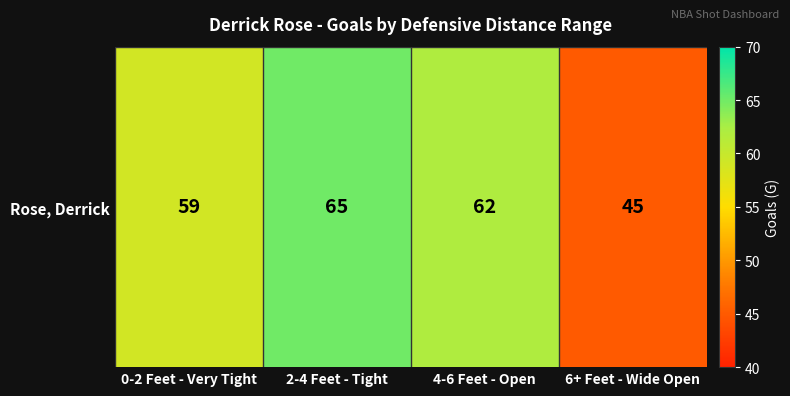

The chart shows a value of 62 at 4-6 Feet - Open. True or false?

True